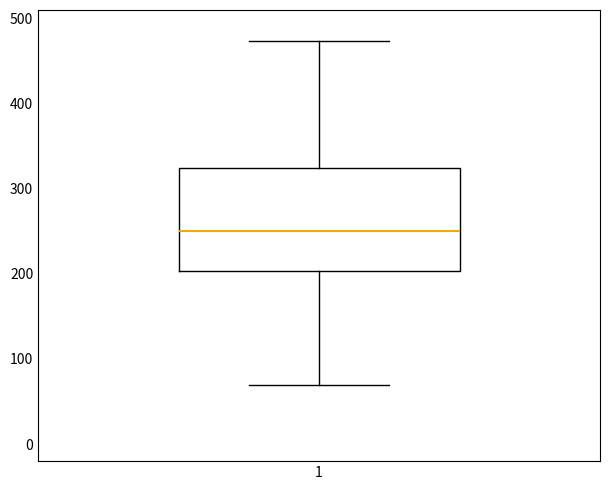

Transcribe this box plot: give where the median line is, the range the box spans, and where the two whiskers end, as read against the y-axis. The values are not printed on the chart, so give them approximately, as read against the axis.

median 250, box 200 to 320, whiskers 70 to 470